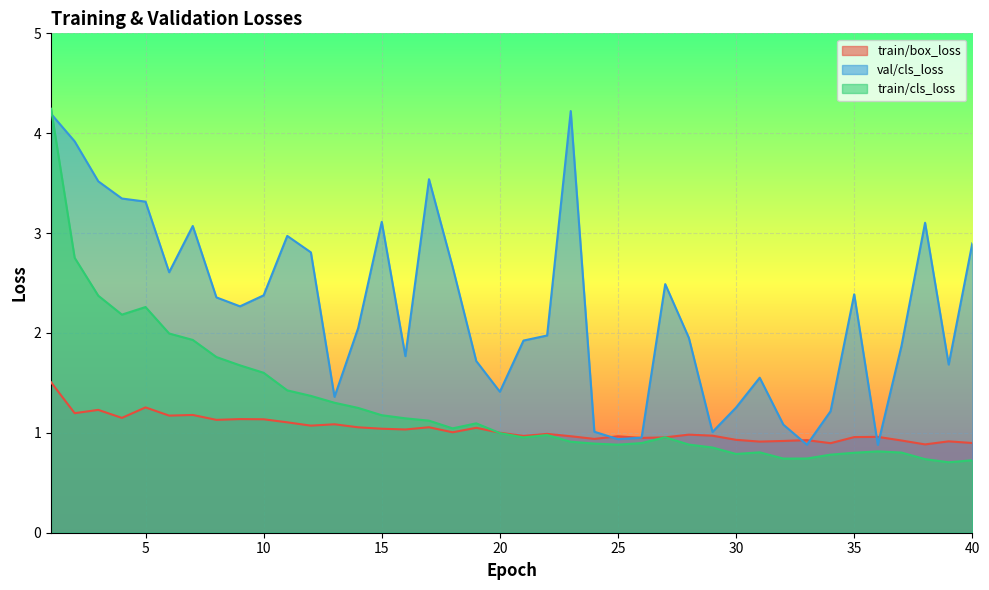

Rank the categories by val/cls_loss value from lowest to highest.

36, 33, 25, 26, 29, 24, 32, 34, 30, 13, 20, 31, 39, 19, 16, 37, 21, 28, 22, 14, 9, 8, 10, 35, 27, 6, 18, 12, 40, 11, 7, 38, 15, 5, 4, 3, 17, 2, 1, 23